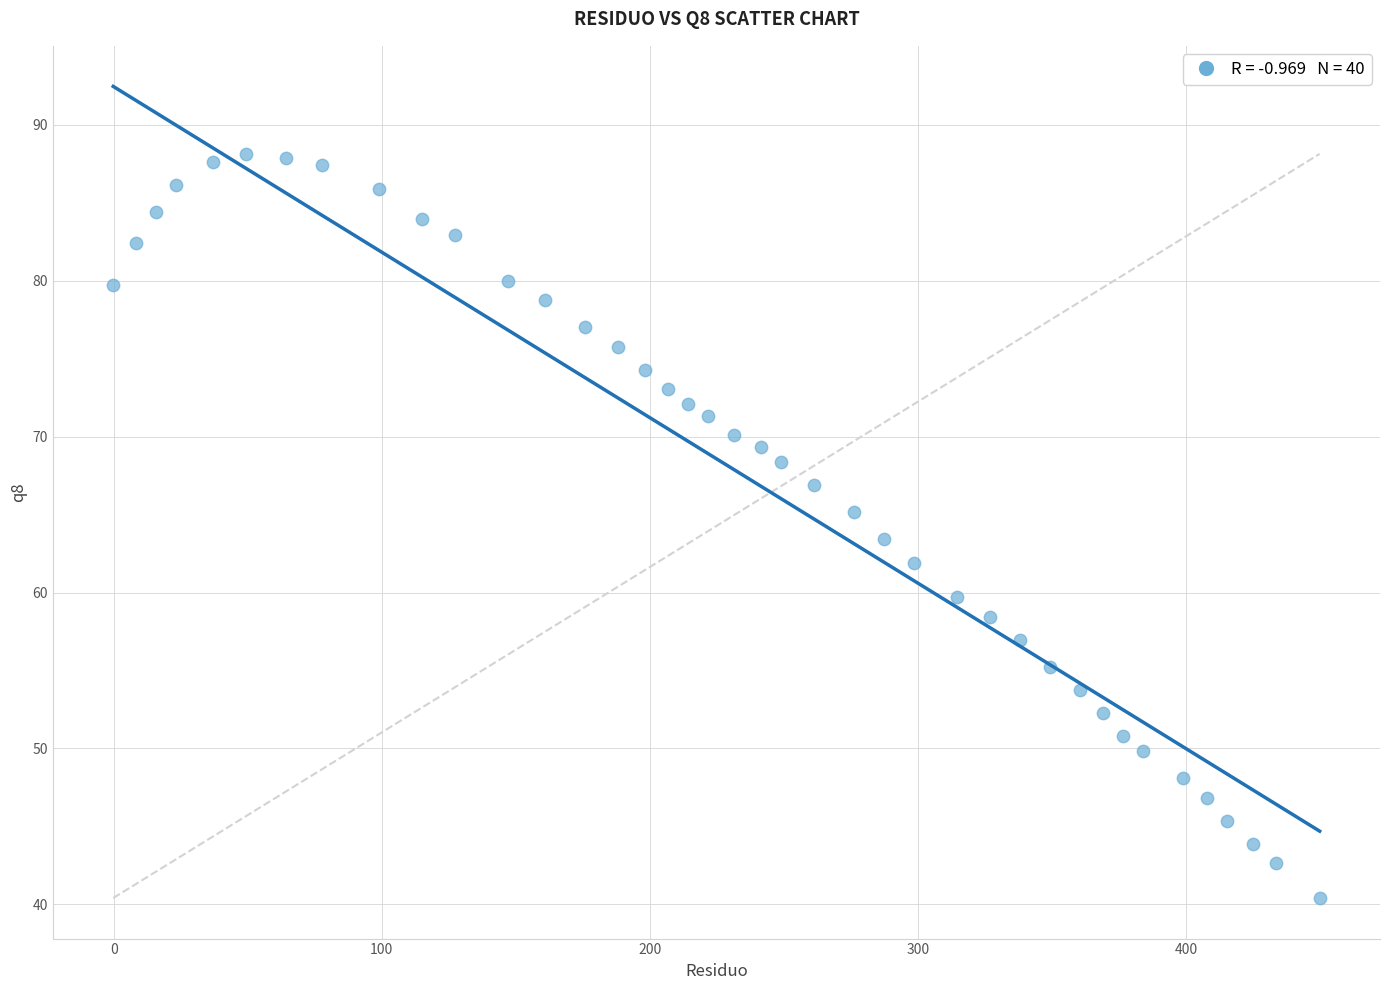

What is the range of Y values (max minus min)?

47.7